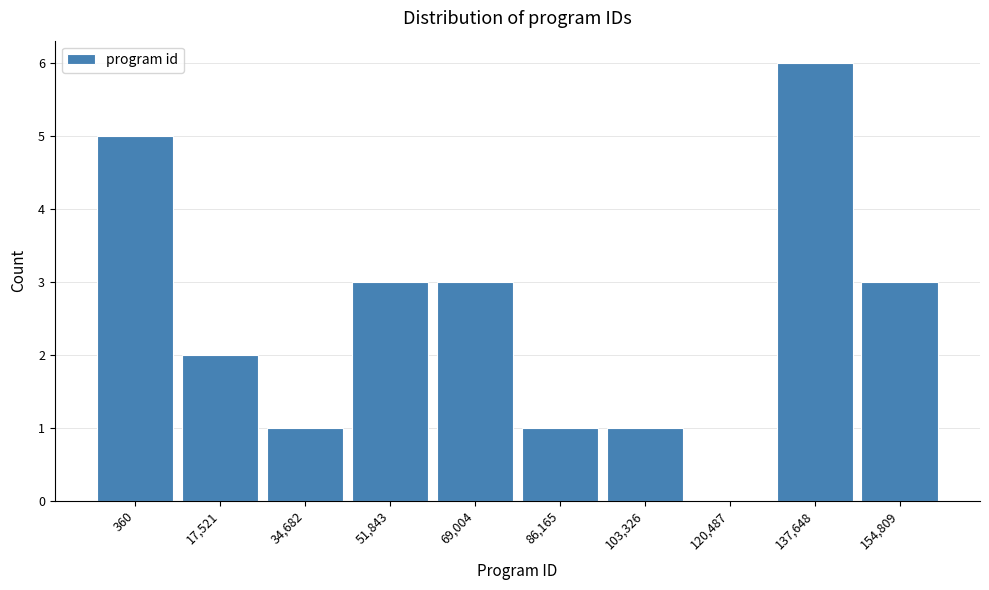

Reading left to right, list all the values displayed in this chart.

360=5	17,521=2	34,682=1	51,843=3	69,004=3	86,165=1	103,326=1	120,487=0	137,648=6	154,809=3